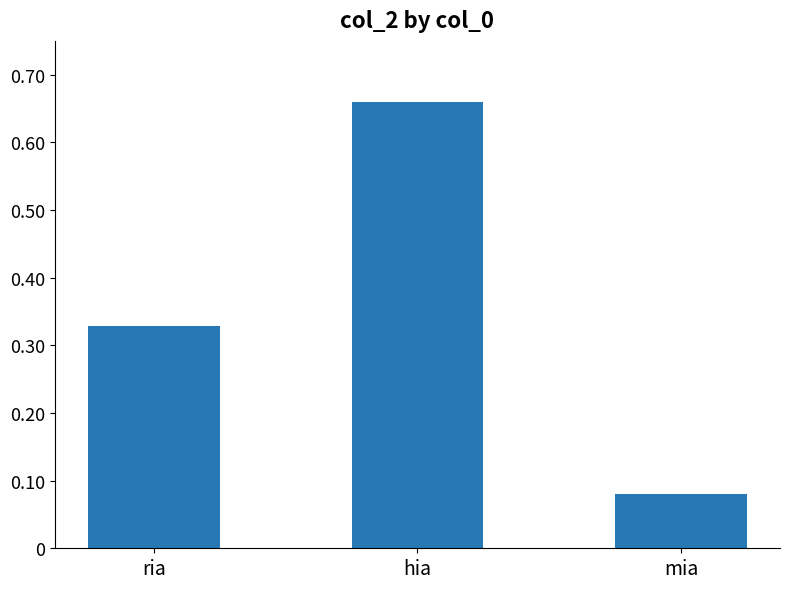

Rank the categories by value from highest to lowest.

hia, ria, mia